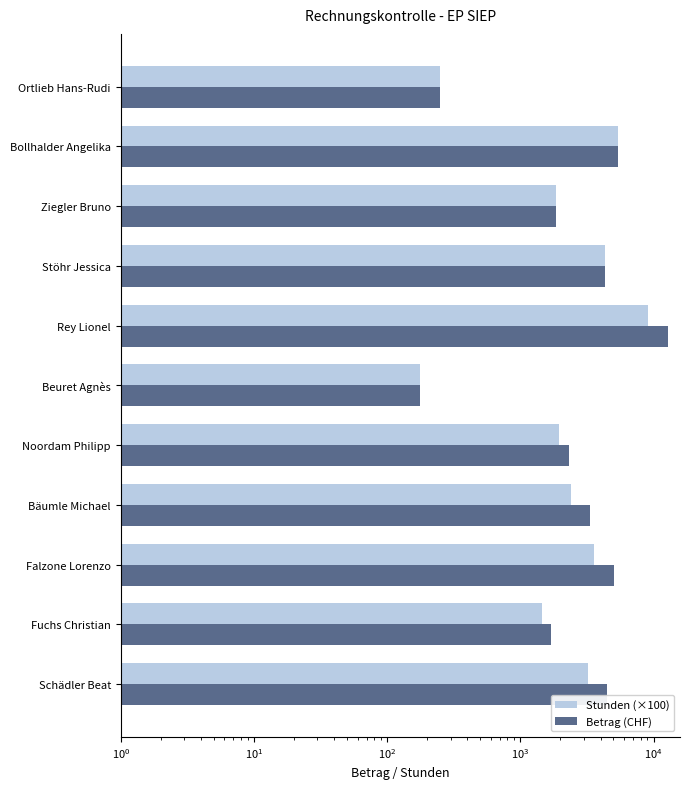

How many categories are shown in the chart?

11